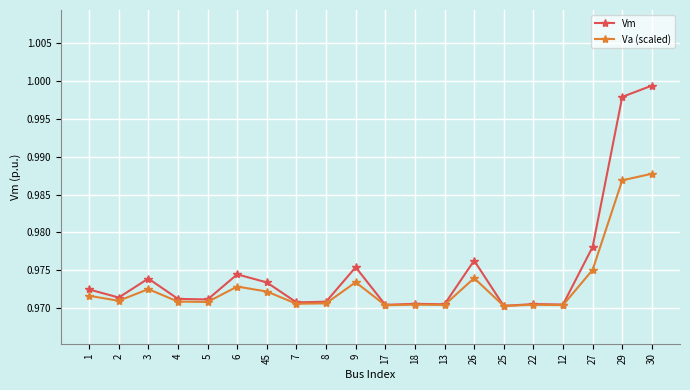

At which category does the chart reach its peak across all series?

30